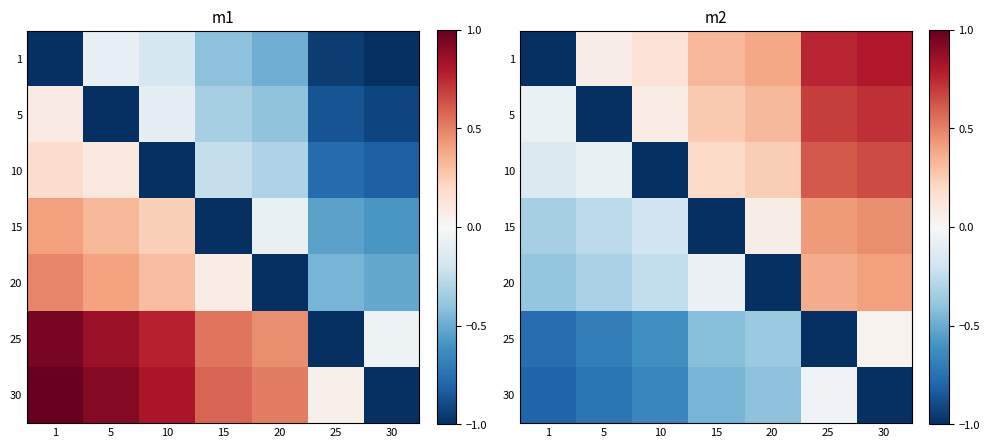

What is the average value of the 5 series?

0.1